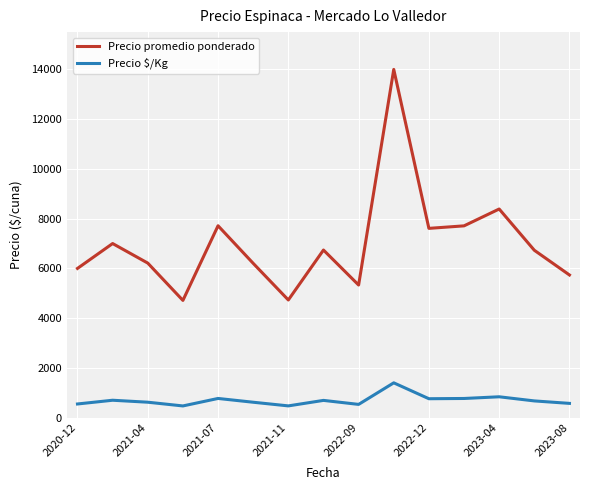

What is the sum of all Precio promedio ponderado values?

104824